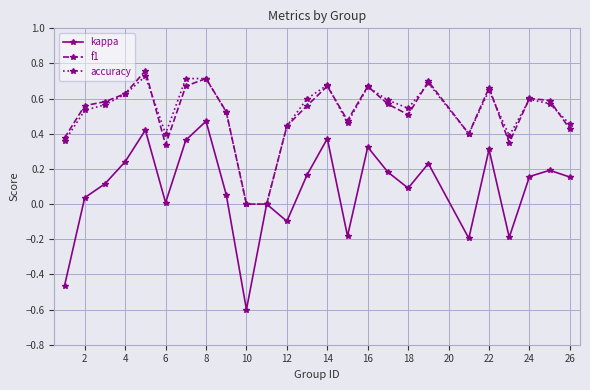

In kappa, how many points are lower than both neighbors (excluding endpoints)?

7